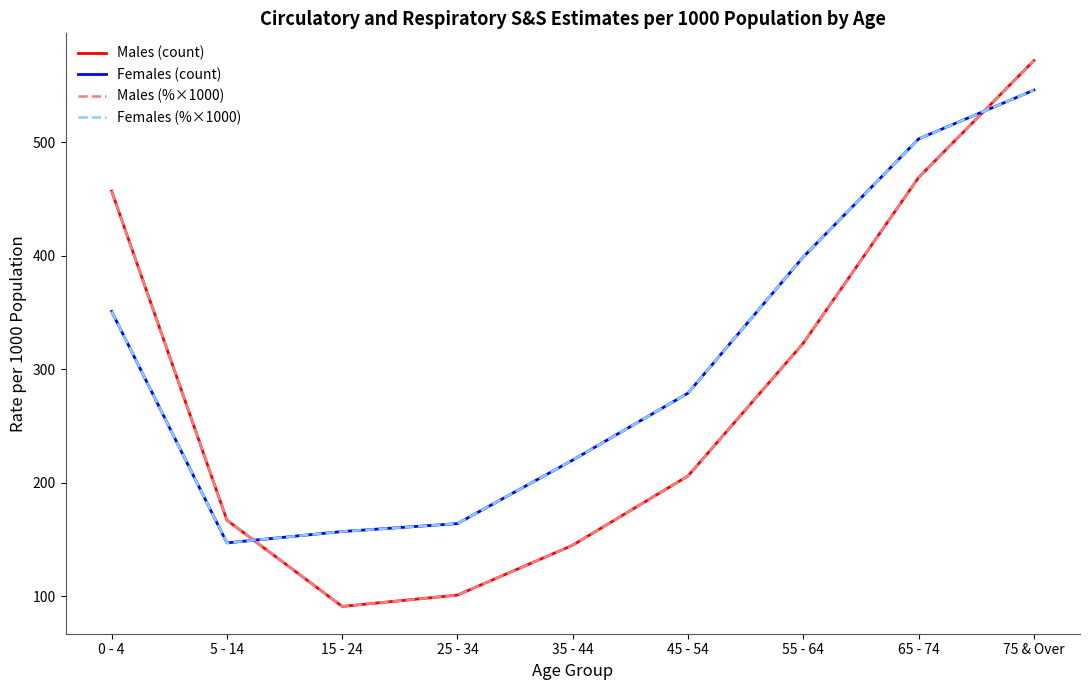

How many intersections are there between Males (count) and Females (count)?

2